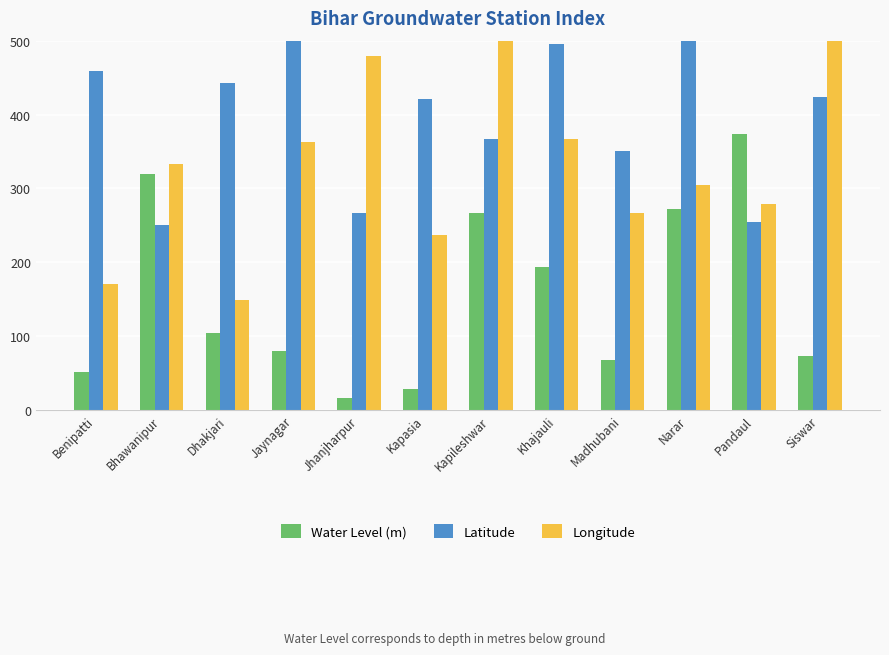

Are the bars horizontal?

No